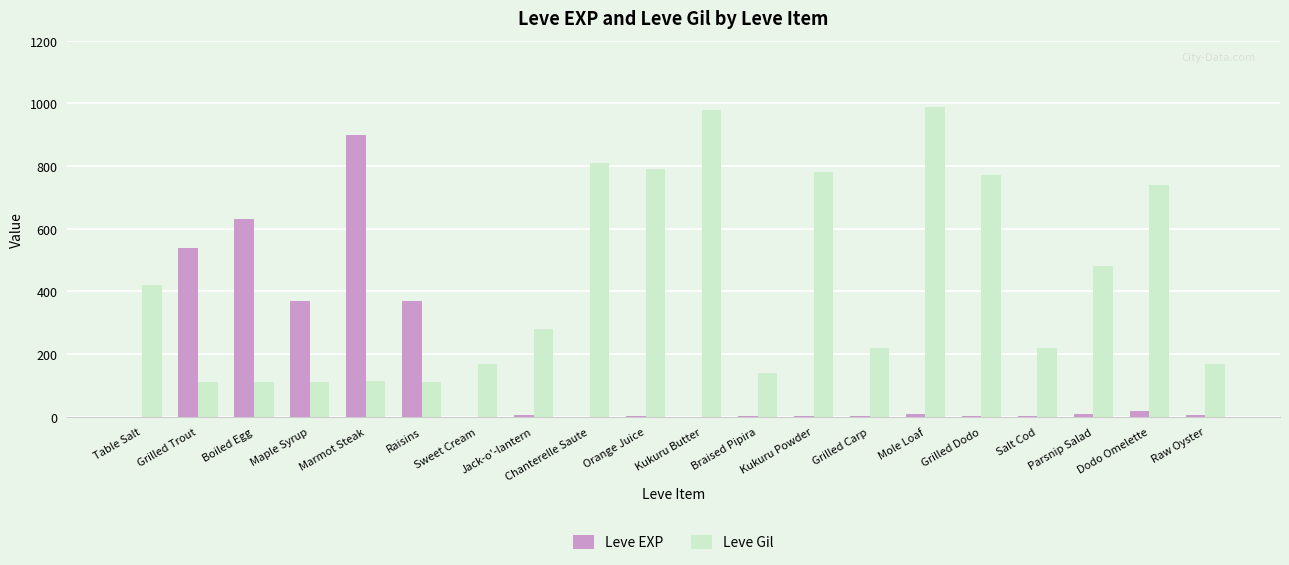

At which label does Leve Gil reach its peak?

Mole Loaf